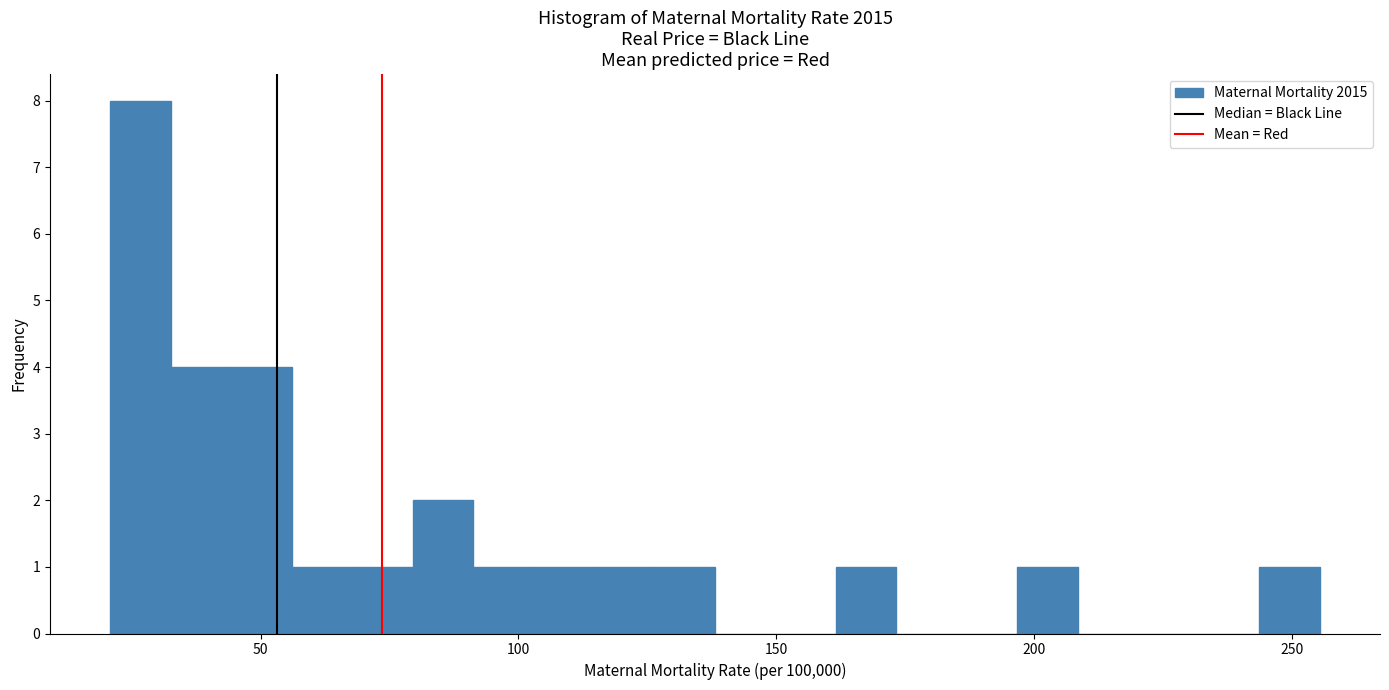

Around what value on the x-axis is the tallest bar? Give the approximate position of its centre, as read against the axis.

25